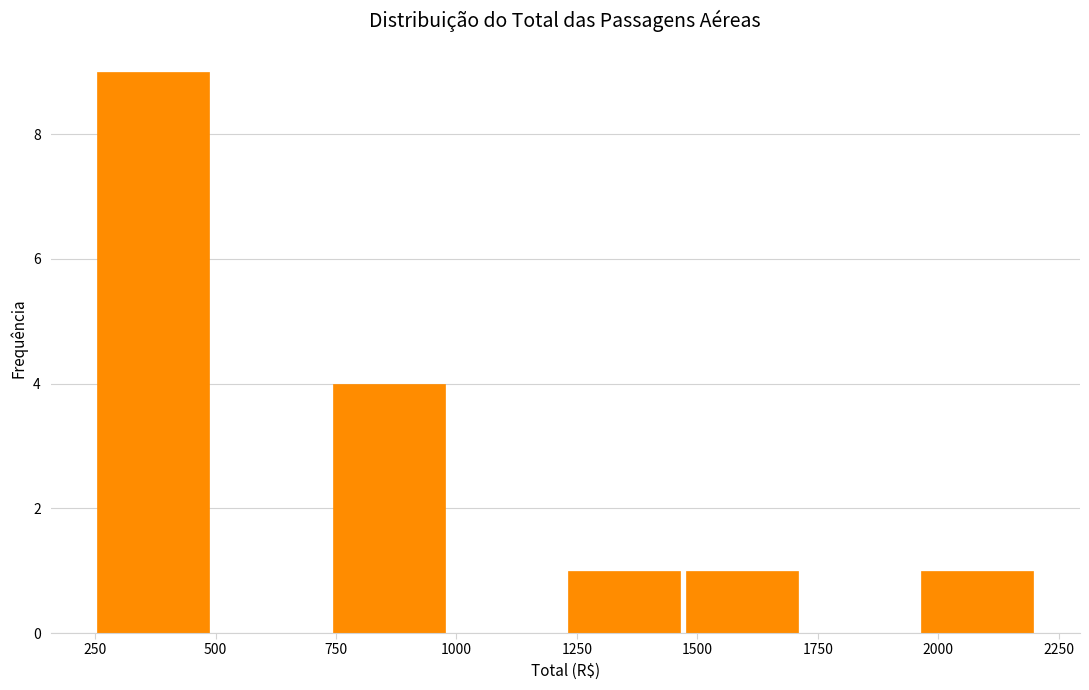

Which range on the x-axis has the tallest bar?

250 to 500